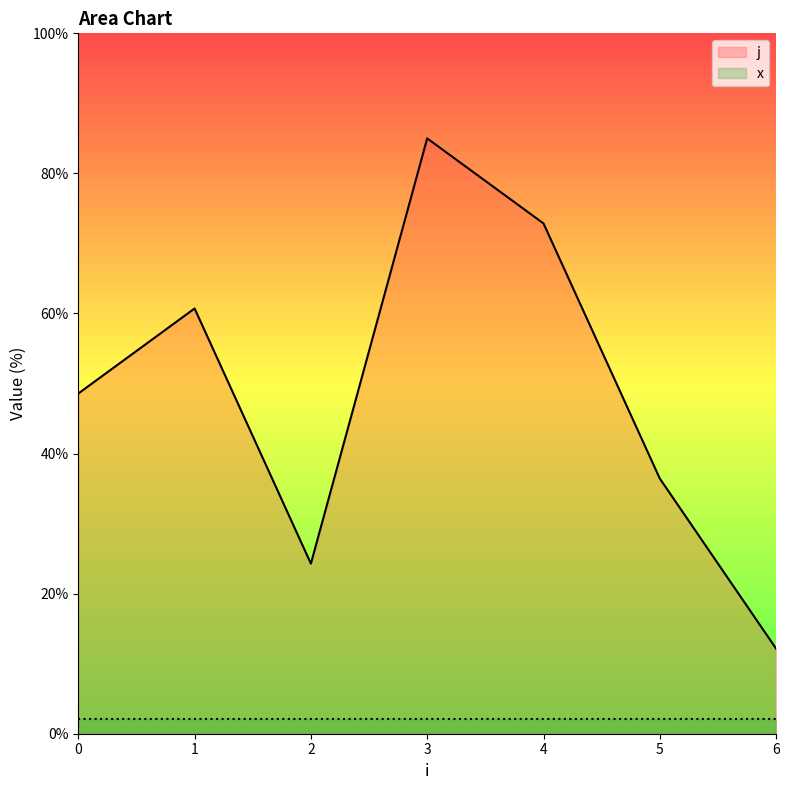

List the labels in order of value, largest first.

3, 4, 1, 0, 5, 2, 6